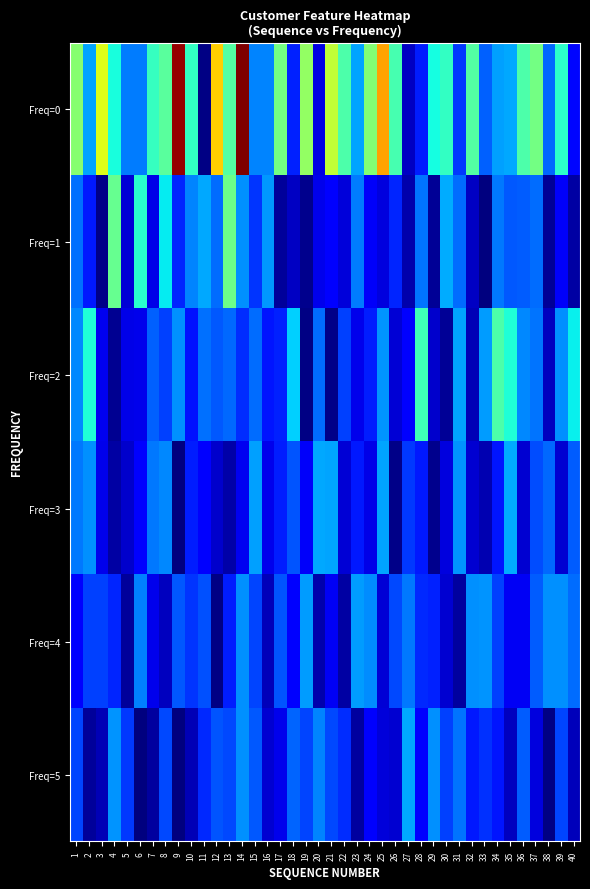

Reading left to right, list all the values displayed in this chart.

Freq=0: 1=2.6	2=1.4	3=3.1	4=1.9	5=1.2	6=1.2	7=2.1	8=2.3	9=4.9	10=2.1	11=0.0	12=3.5	13=2.2	14=5.3	15=1.3	16=1.3	17=2.5	18=0.8	19=2.6	20=0.4	21=2.9	22=2.2	23=1.4	24=2.5	25=3.7	26=2.2	27=0.3	28=0.8	29=1.9	30=2.1	31=0.9	32=2.3	33=1.1	34=1.4	35=1.4	36=2.2	37=2.5	38=1.1	39=2.0	40=0.7
Freq=1: 1=1.2	2=0.7	3=0.1	4=2.4	5=0.4	6=2.0	7=0.5	8=1.8	9=0.8	10=1.3	11=1.5	12=1.2	13=2.4	14=1.3	15=0.9	16=1.4	17=0.1	18=0.3	19=0.1	20=0.5	21=0.6	22=0.4	23=1.2	24=0.5	25=0.4	26=0.8	27=0.2	28=1.2	29=0.1	30=1.5	31=1.2	32=0.3	33=0.0	34=1.2	35=1.1	36=1.1	37=1.2	38=0.1	39=0.5	40=0.2
Freq=2: 1=1.3	2=1.9	3=0.5	4=0.1	5=0.5	6=0.5	7=1.1	8=1.0	9=1.3	10=0.7	11=1.2	12=1.1	13=1.1	14=0.8	15=1.2	16=0.7	17=0.8	18=1.6	19=0.0	20=1.2	21=0.0	22=1.0	23=0.5	24=0.8	25=1.4	26=0.4	27=0.6	28=2.1	29=0.3	30=0.1	31=1.4	32=0.2	33=1.4	34=2.2	35=2.0	36=1.3	37=1.2	38=0.3	39=1.3	40=1.8
Freq=3: 1=1.2	2=1.3	3=0.5	4=0.2	5=0.3	6=0.6	7=1.2	8=1.3	9=0.0	10=0.8	11=0.6	12=0.3	13=0.2	14=0.5	15=1.4	16=0.5	17=0.8	18=1.1	19=0.5	20=1.5	21=1.4	22=0.4	23=0.7	24=0.5	25=1.4	26=0.1	27=0.9	28=0.8	29=0.1	30=0.4	31=1.4	32=0.4	33=0.2	34=0.7	35=1.5	36=0.4	37=1.0	38=1.1	39=0.4	40=1.1
Freq=4: 1=0.6	2=0.9	3=1.0	4=0.8	5=0.1	6=1.3	7=0.5	8=0.3	9=1.1	10=0.9	11=1.0	12=0.0	13=0.8	14=1.3	15=1.0	16=0.3	17=1.0	18=0.6	19=1.4	20=0.2	21=0.5	22=0.2	23=1.4	24=1.3	25=0.4	26=1.0	27=1.2	28=0.8	29=0.8	30=0.4	31=0.1	32=1.3	33=1.4	34=0.9	35=0.5	36=0.5	37=1.1	38=1.3	39=1.3	40=1.2
Freq=5: 1=1.0	2=0.1	3=0.2	4=1.3	5=0.9	6=0.0	7=0.2	8=1.0	9=0.0	10=0.2	11=0.8	12=1.0	13=1.0	14=1.3	15=1.1	16=0.4	17=0.5	18=1.1	19=1.0	20=1.3	21=1.0	22=0.9	23=0.1	24=0.6	25=0.4	26=0.4	27=1.5	28=0.6	29=1.3	30=0.9	31=1.2	32=0.8	33=0.9	34=0.7	35=0.3	36=1.1	37=0.4	38=0.0	39=1.0	40=0.3